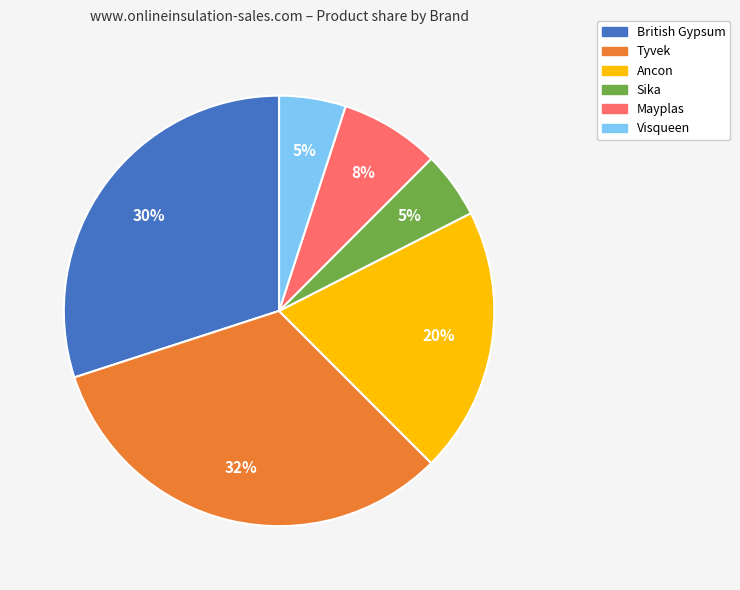

Is it true that Visqueen is 14% of the pie?

False